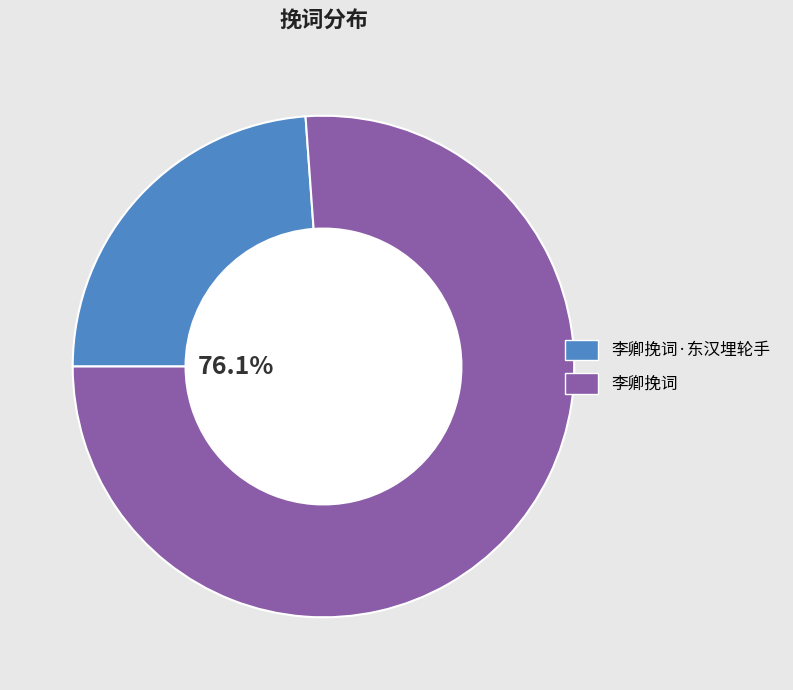

Approximately how many times larger is the value at 李卿挽词·东汉埋轮手 compared to 李卿挽词?

0.3